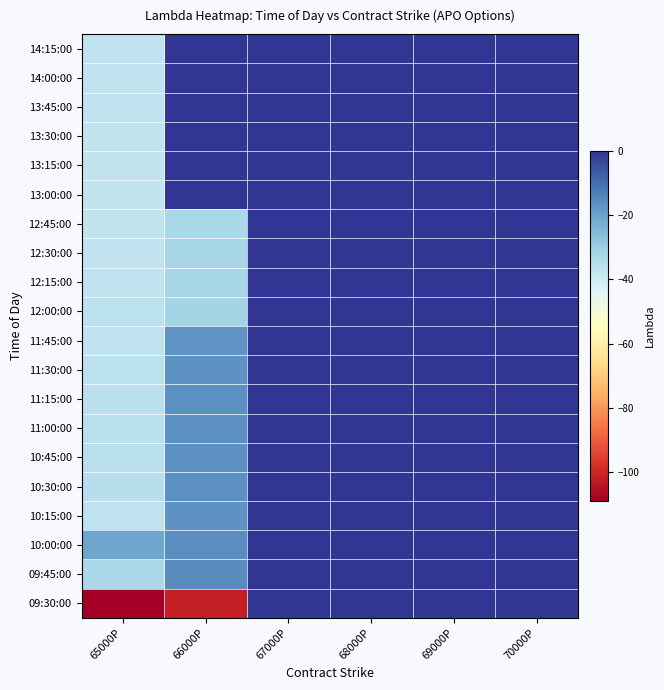

Reading right to left, list all the values displayed in this chart.

09:30:00: 70000P=0.0	69000P=0.0	68000P=0.0	67000P=0.0	66000P=-102.1	65000P=-109.0
09:45:00: 70000P=0.0	69000P=0.0	68000P=0.0	67000P=0.0	66000P=-15.6	65000P=-33.2
10:00:00: 70000P=0.0	69000P=0.0	68000P=0.0	67000P=0.0	66000P=-16.2	65000P=-20.8
10:15:00: 70000P=0.0	69000P=0.0	68000P=0.0	67000P=0.0	66000P=-16.7	65000P=-36.7
10:30:00: 70000P=0.0	69000P=0.0	68000P=0.0	67000P=0.0	66000P=-16.3	65000P=-35.0
10:45:00: 70000P=0.0	69000P=0.0	68000P=0.0	67000P=0.0	66000P=-16.5	65000P=-36.0
11:00:00: 70000P=0.0	69000P=0.0	68000P=0.0	67000P=0.0	66000P=-16.5	65000P=-35.8
11:15:00: 70000P=0.0	69000P=0.0	68000P=0.0	67000P=0.0	66000P=-16.5	65000P=-35.9
11:30:00: 70000P=0.0	69000P=0.0	68000P=0.0	67000P=0.0	66000P=-16.8	65000P=-36.5
11:45:00: 70000P=0.0	69000P=0.0	68000P=0.0	67000P=0.0	66000P=-17.1	65000P=-37.3
12:00:00: 70000P=0.0	69000P=0.0	68000P=0.0	67000P=0.0	66000P=-31.6	65000P=-36.4
12:15:00: 70000P=0.0	69000P=0.0	68000P=0.0	67000P=0.0	66000P=-32.2	65000P=-37.3
12:30:00: 70000P=0.0	69000P=0.0	68000P=0.0	67000P=0.0	66000P=-32.3	65000P=-37.1
12:45:00: 70000P=0.0	69000P=0.0	68000P=0.0	67000P=0.0	66000P=-32.5	65000P=-37.7
13:00:00: 70000P=0.0	69000P=0.0	68000P=0.0	67000P=0.0	66000P=0.0	65000P=-37.8
13:15:00: 70000P=0.0	69000P=0.0	68000P=0.0	67000P=0.0	66000P=0.0	65000P=-37.5
13:30:00: 70000P=0.0	69000P=0.0	68000P=0.0	67000P=0.0	66000P=0.0	65000P=-37.8
13:45:00: 70000P=0.0	69000P=0.0	68000P=0.0	67000P=0.0	66000P=0.0	65000P=-37.1
14:00:00: 70000P=0.0	69000P=0.0	68000P=0.0	67000P=0.0	66000P=0.0	65000P=-37.2
14:15:00: 70000P=0.0	69000P=0.0	68000P=0.0	67000P=0.0	66000P=0.0	65000P=-37.2